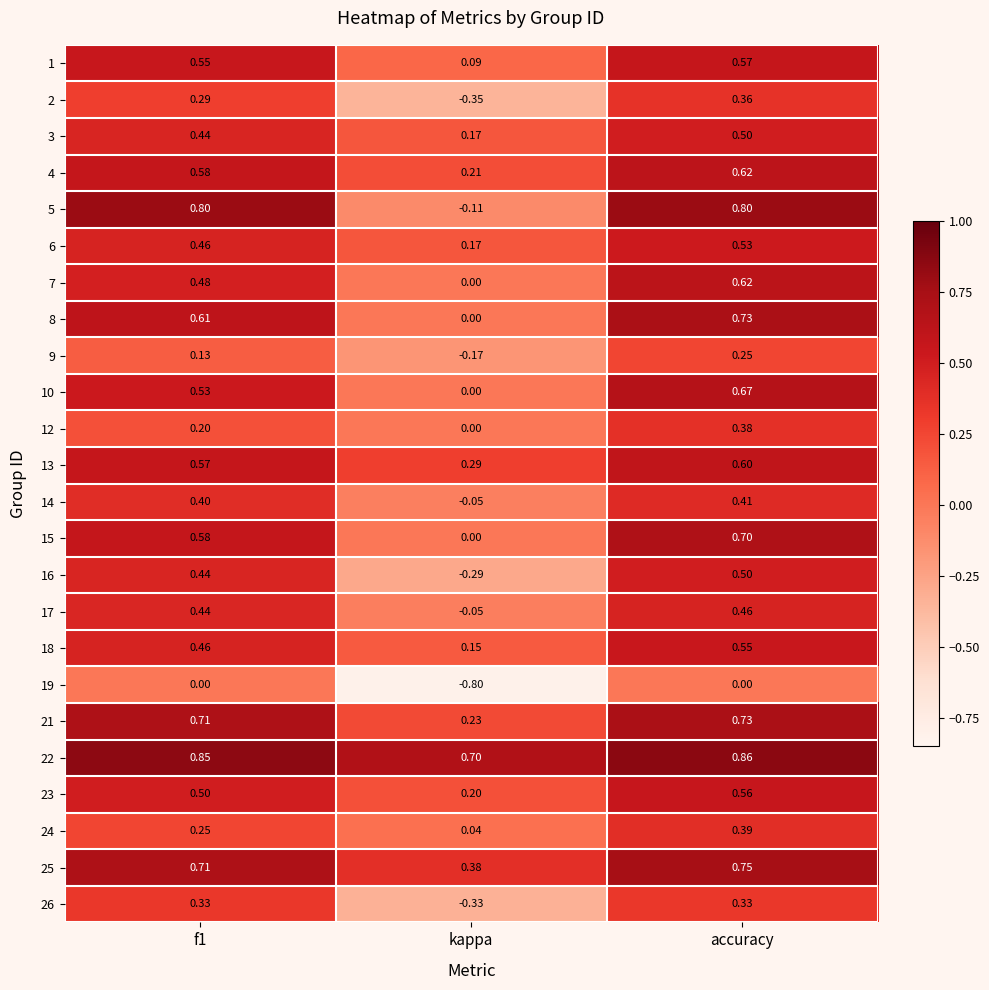

Which category has the lowest value in the 25 series?

kappa